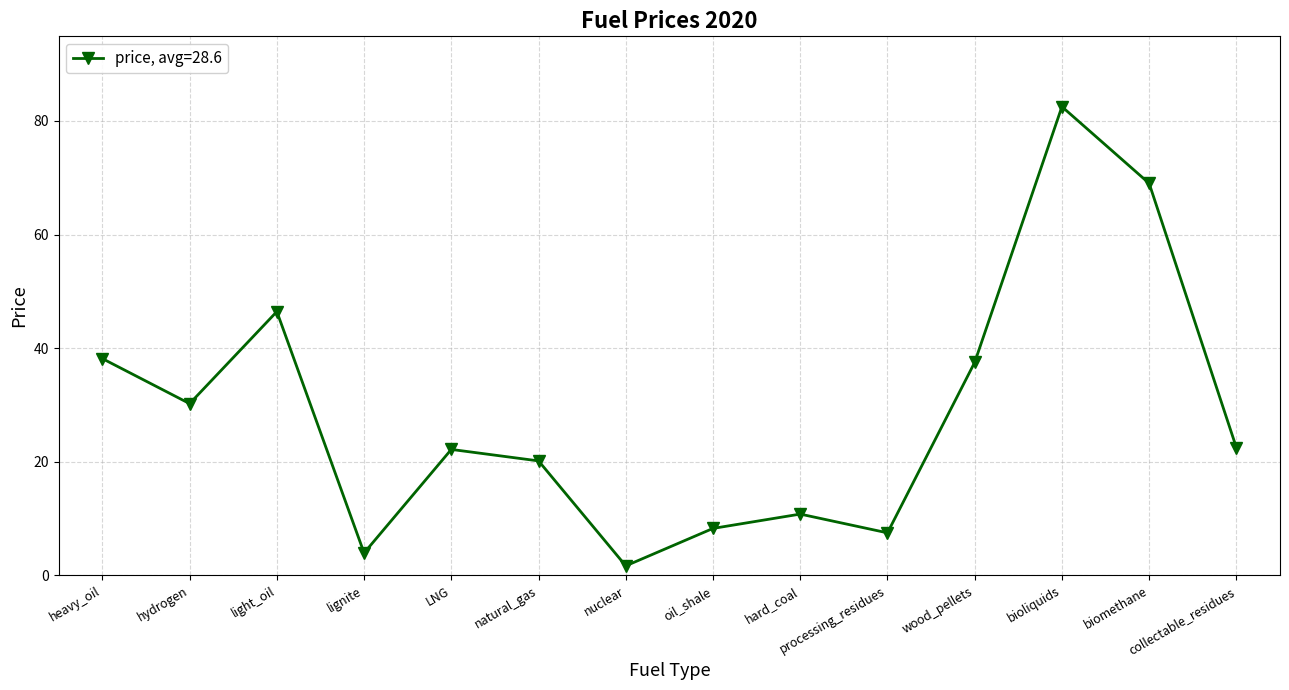

What is the sum of all values?

400.9